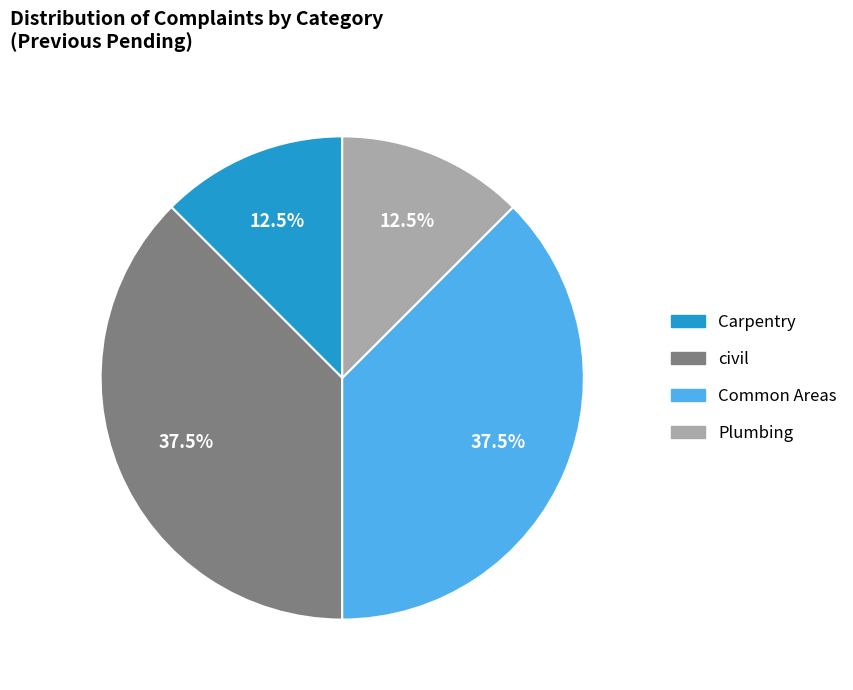

Is there any slice that represents more than half of the pie?

No